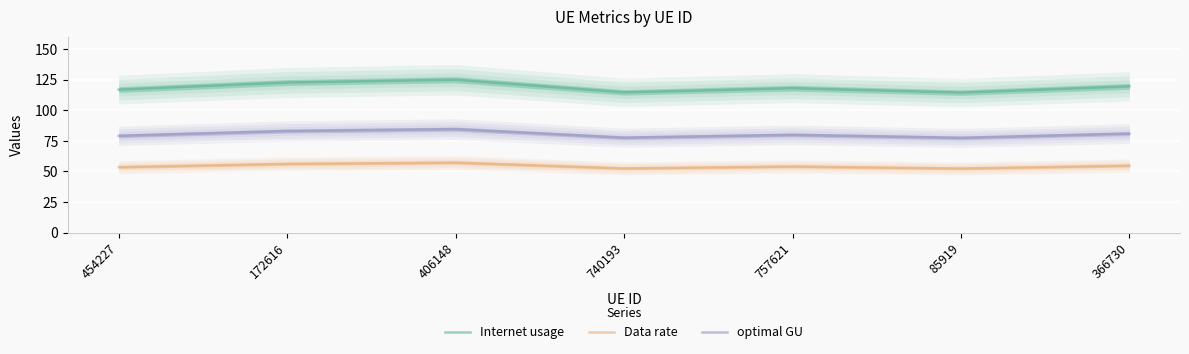

At which category is the sum across all series the highest?

406148